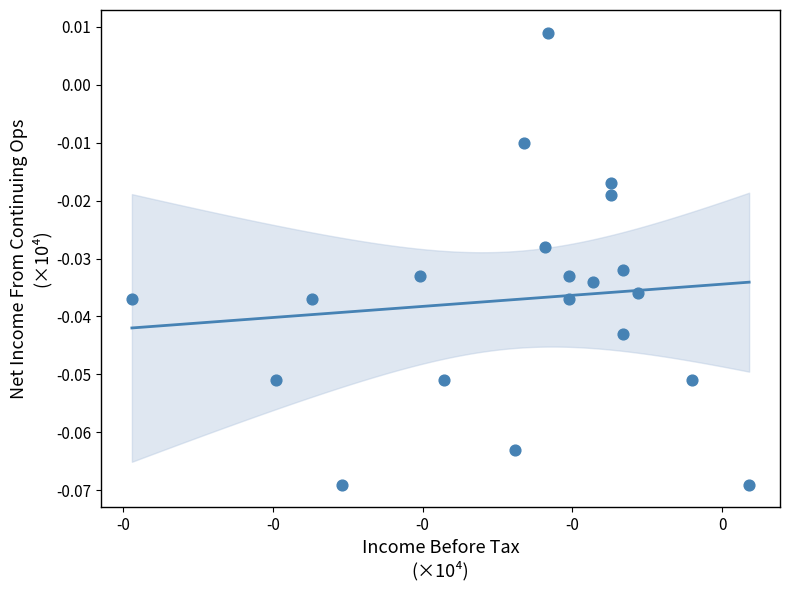

How many points are shown in the scatter plot?

20